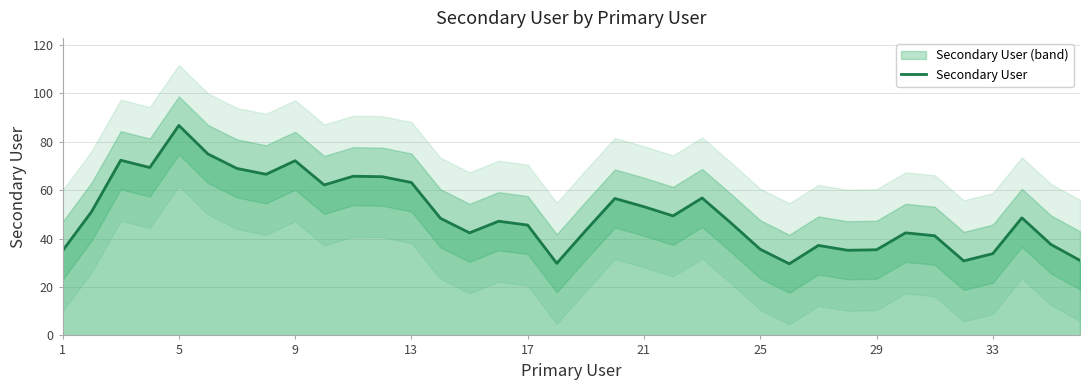

What is the highest value of the Secondary User series?

86.8